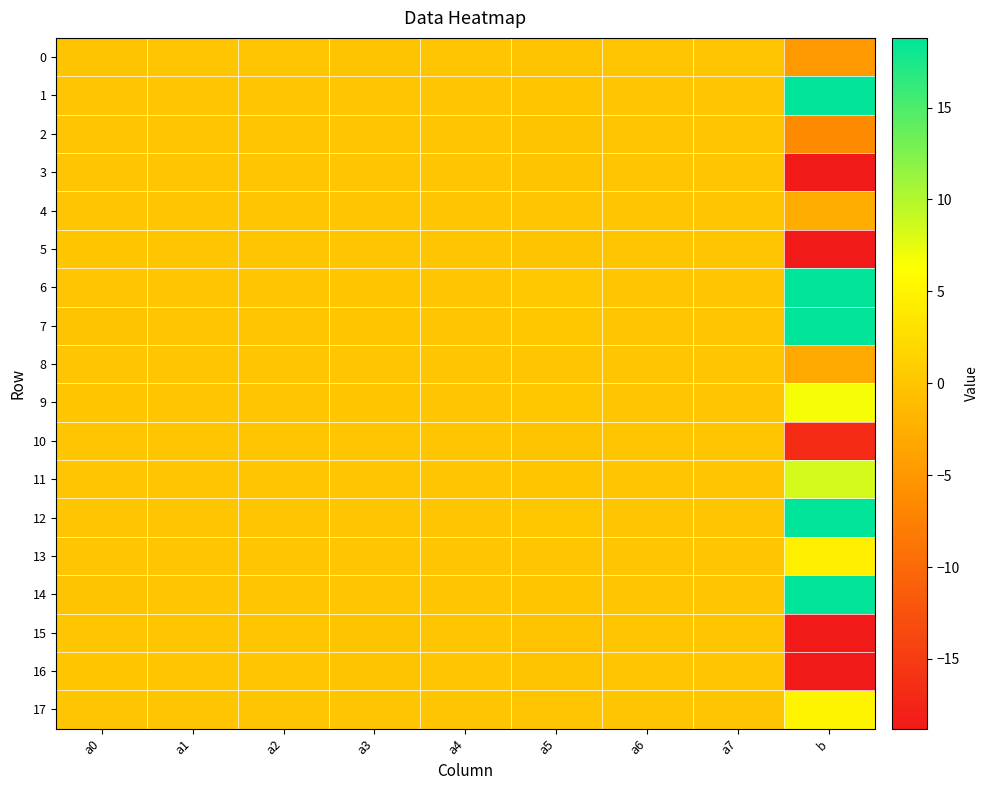

Between a7 and b, which series saw the biggest shift?

12